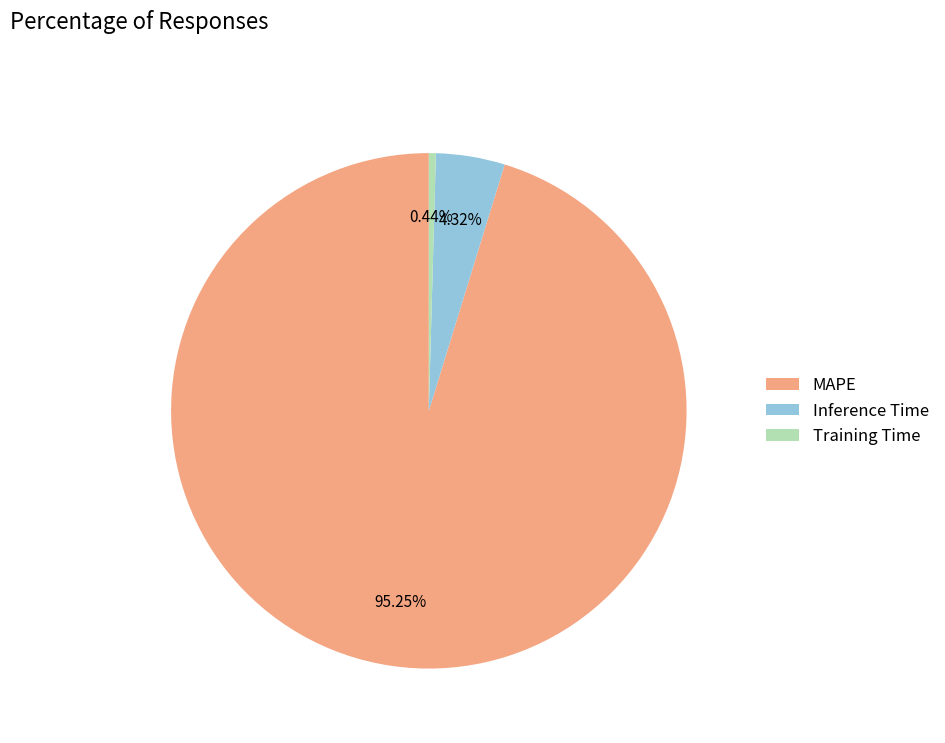

Which slice represents more than half of the pie?

MAPE